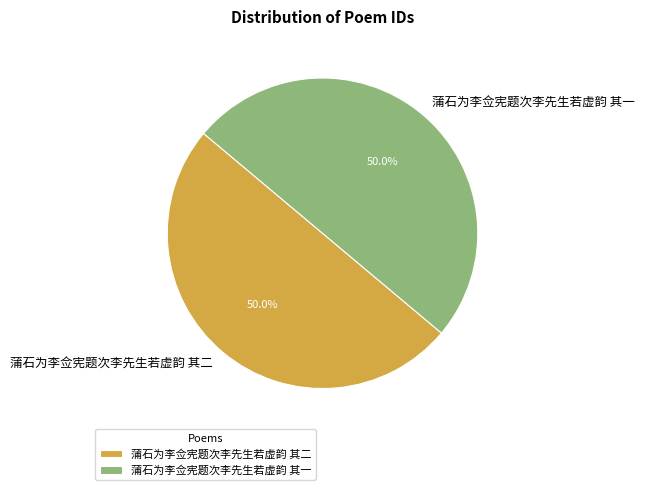

To the nearest percent, what is the average slice percentage?

50%